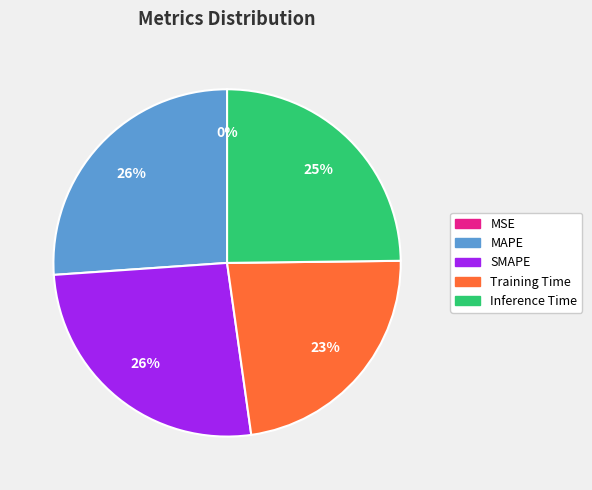

Does any single category account for the majority?

No